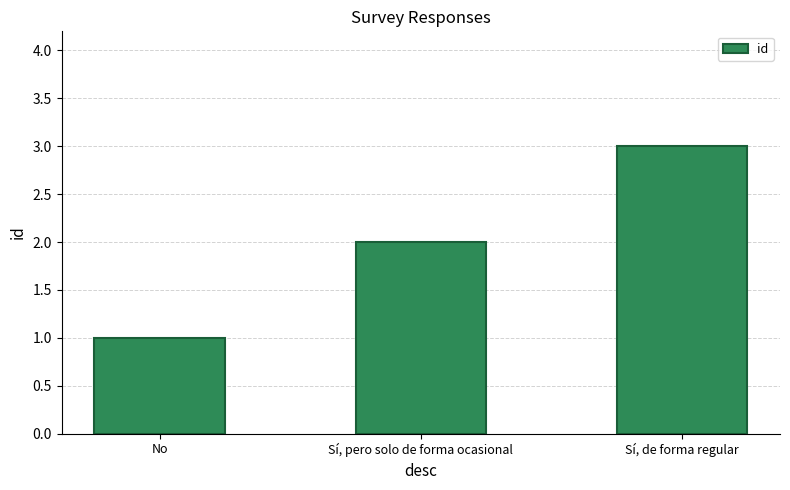

What is the ratio of the value at Sí, pero solo de forma ocasional to the value at No?

2.0